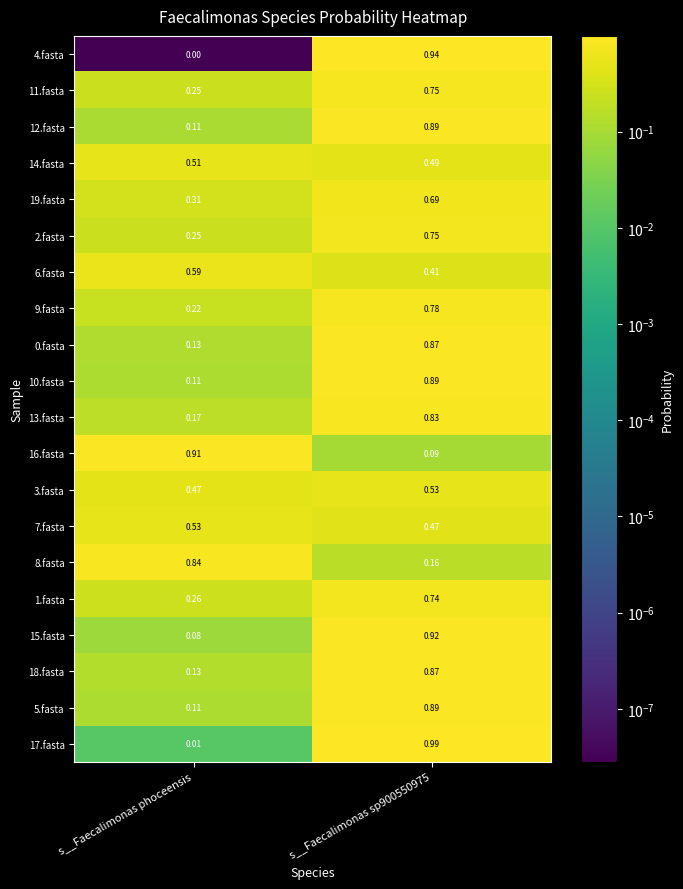

At which label does 1.fasta reach its minimum?

s__Faecalimonas phoceensis